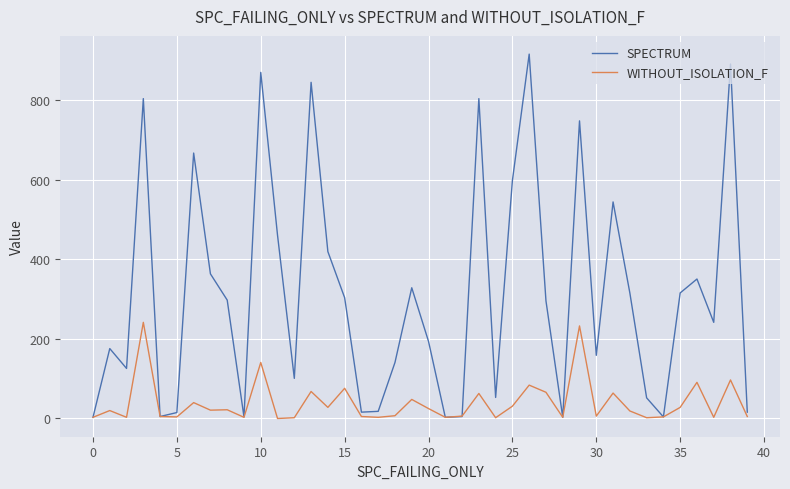

In SPECTRUM, how many points are lower than both neighbors (excluding endpoints)?

11